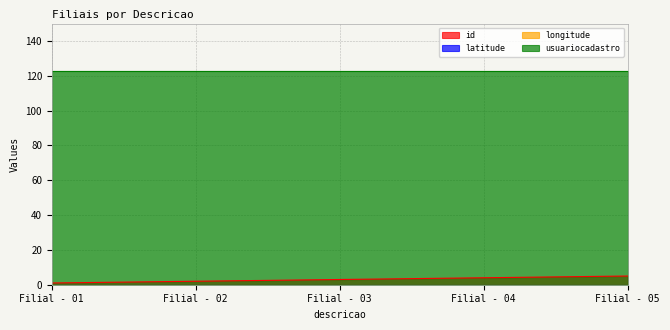

Between Filial - 04 and Filial - 05, which series saw the biggest shift?

id